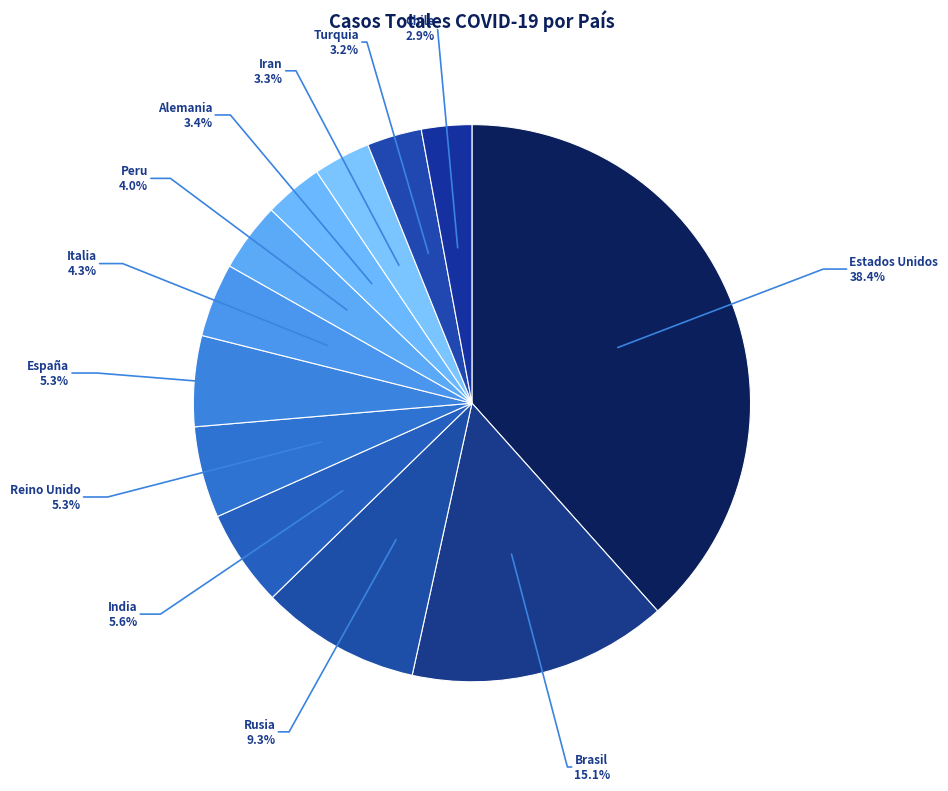

What is the ratio of the value at Turquia to the value at Chile?

1.1